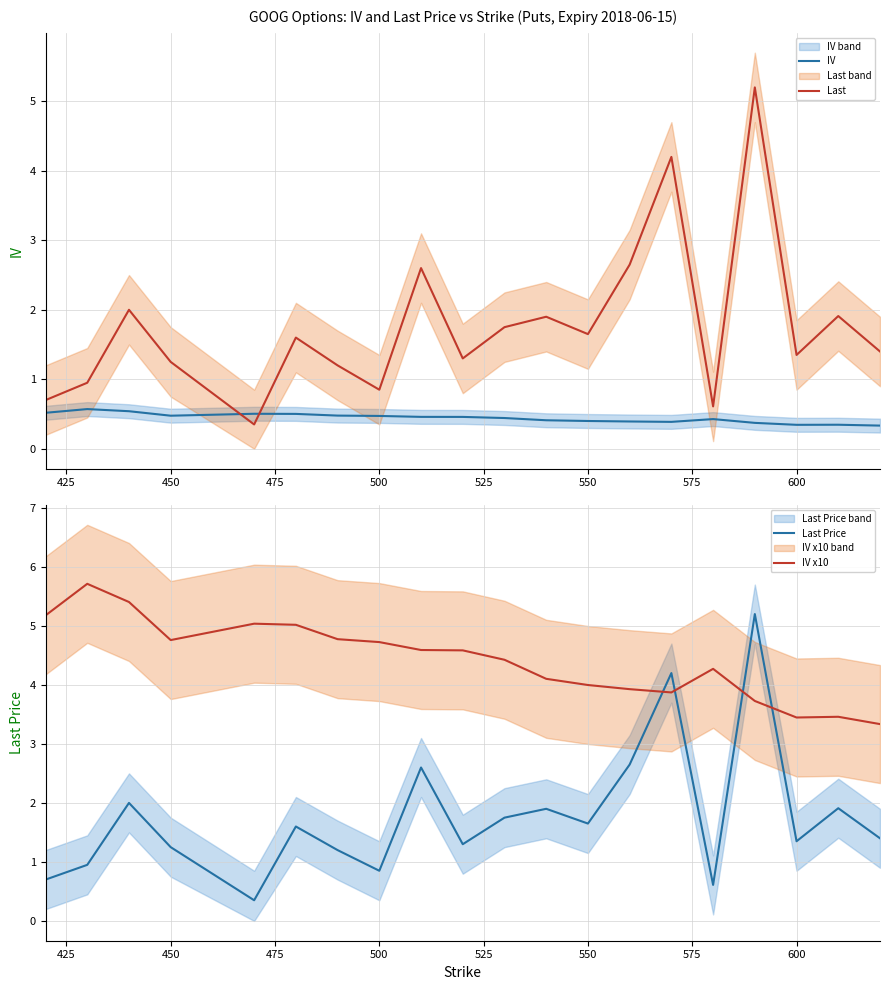

True or false: Last Price and IV x10 cross at least once.

True